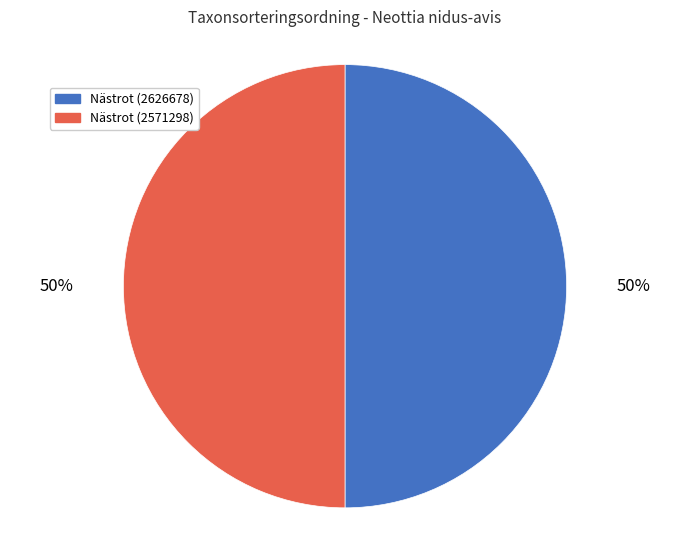

What percentage is the Nästrot (2626678) slice, to the nearest percent?

50%